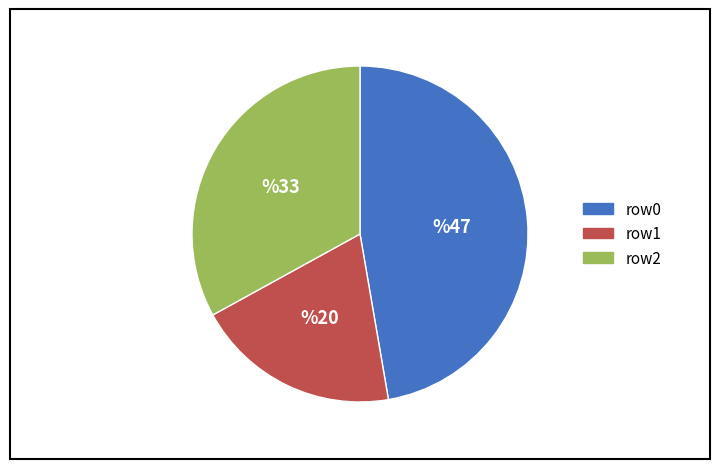

True or false: row0 accounts for 47% of the total.

True